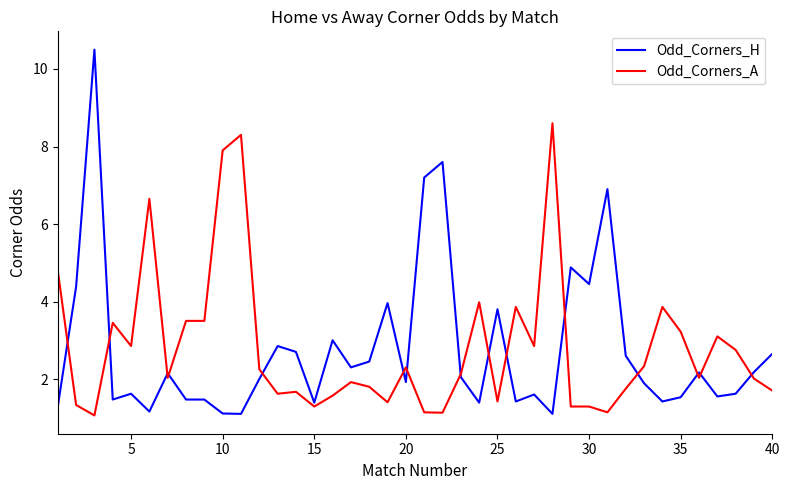

Which series has the widest spread of values?

Odd_Corners_H